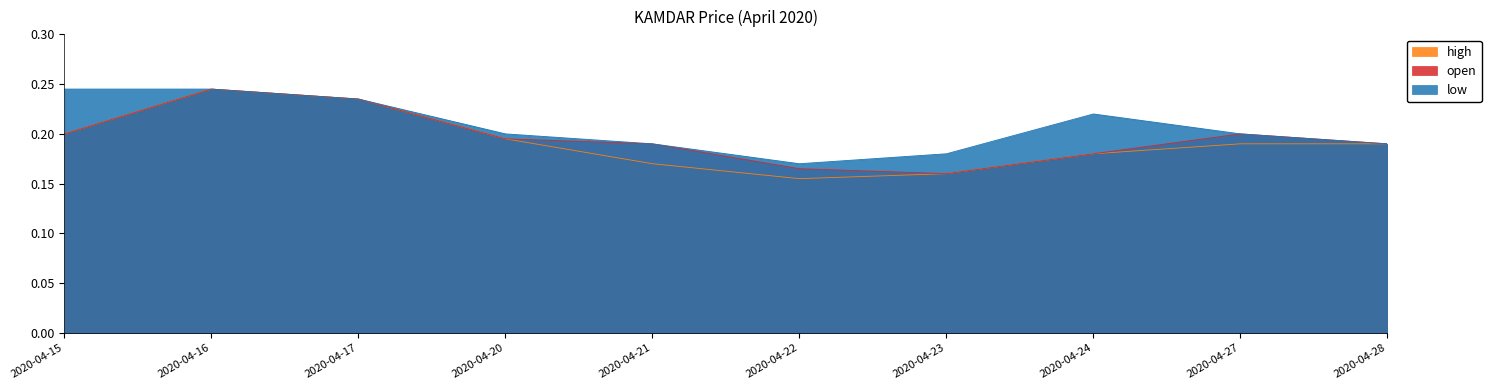

Count the number of categories in the chart.

10